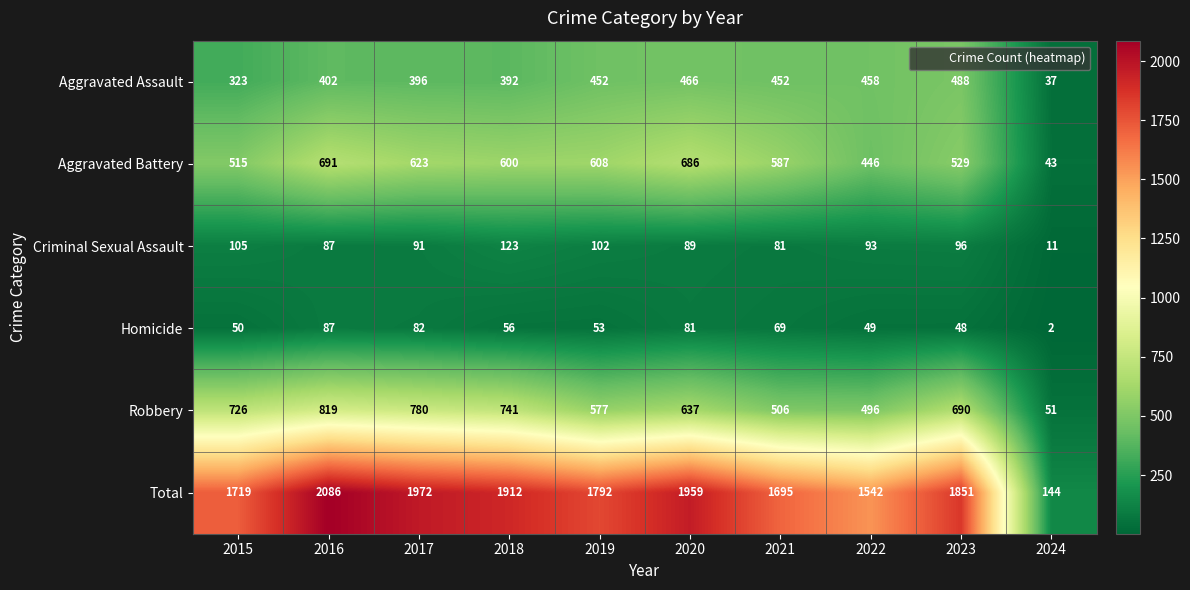

What is the maximum value shown in the chart?

2086